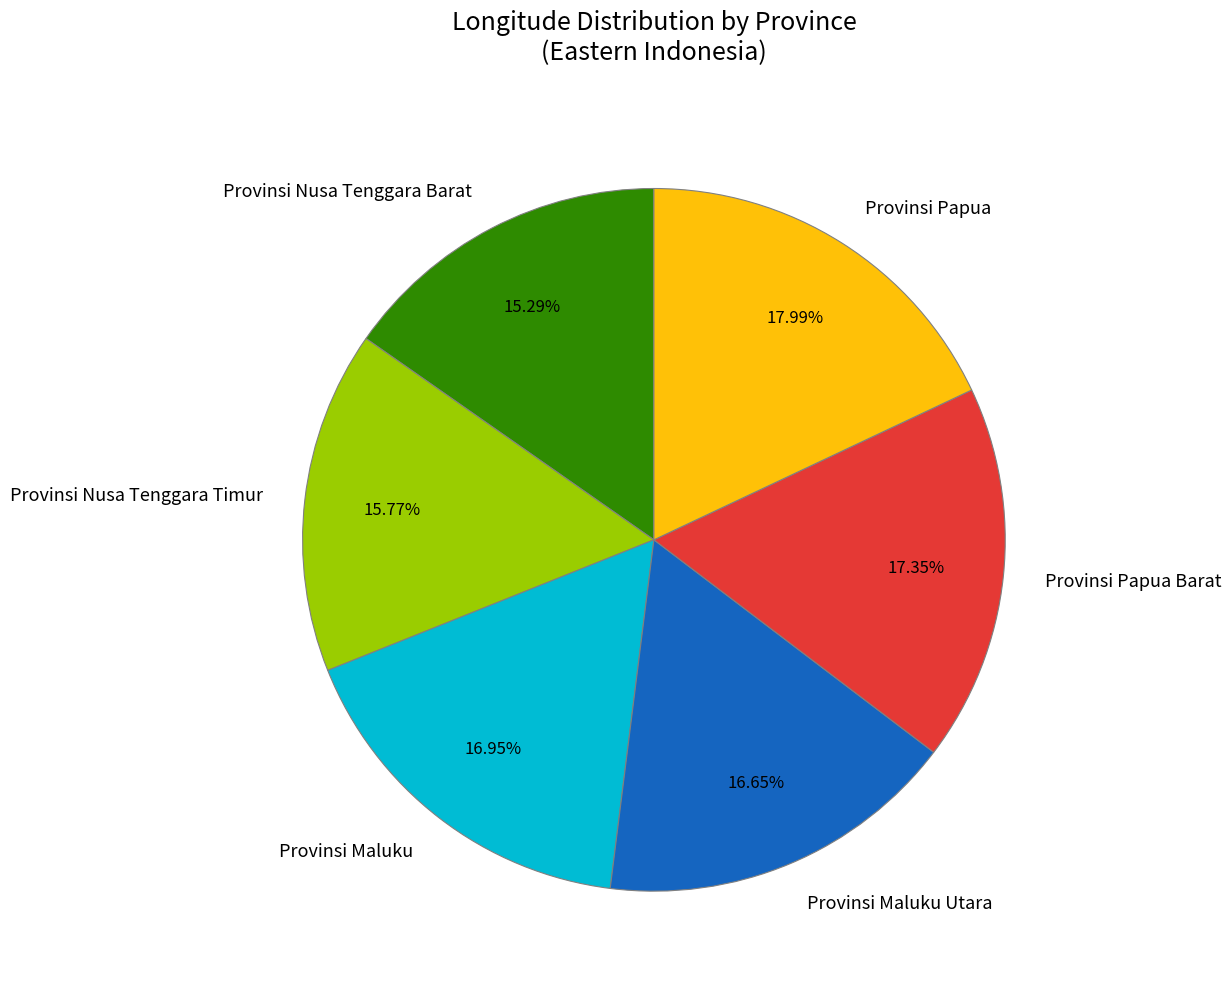

Is it true that Provinsi Papua is 18% of the pie?

True